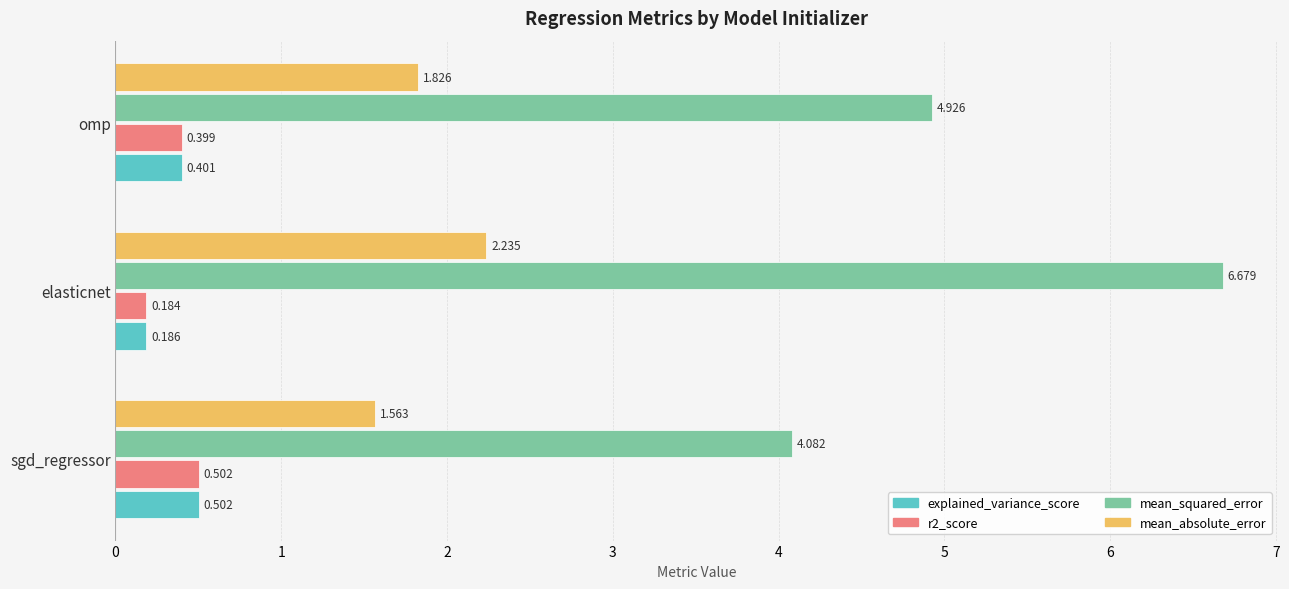

Between elasticnet and omp, which series saw the biggest shift?

mean_squared_error